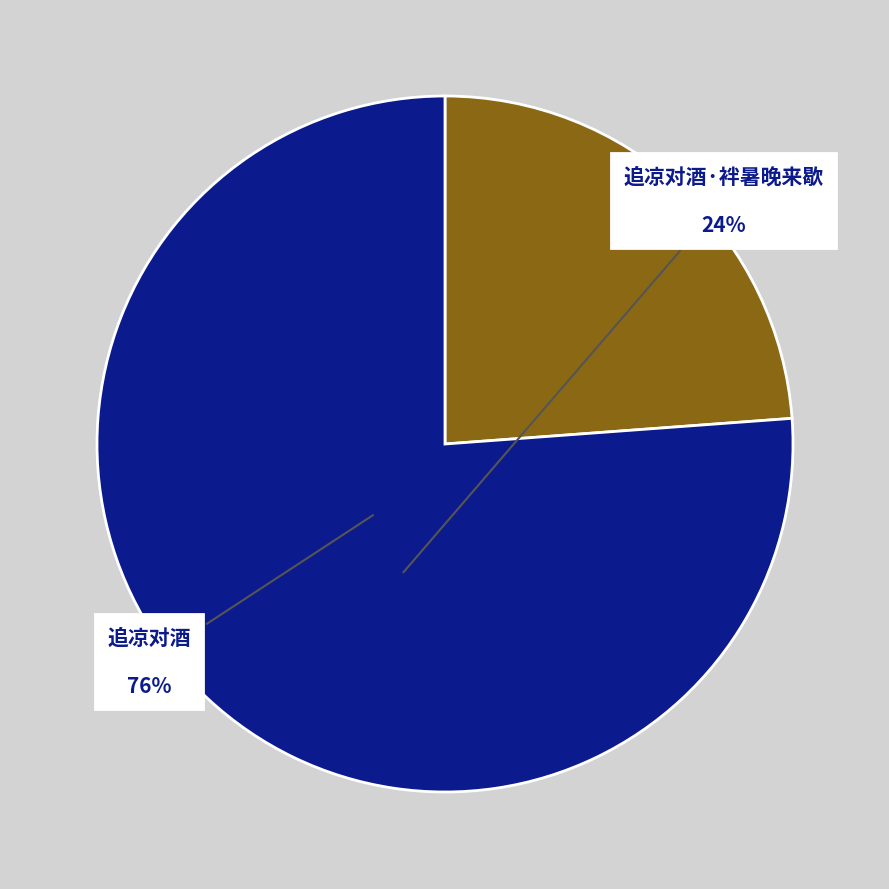

Is there a majority slice in this chart?

Yes